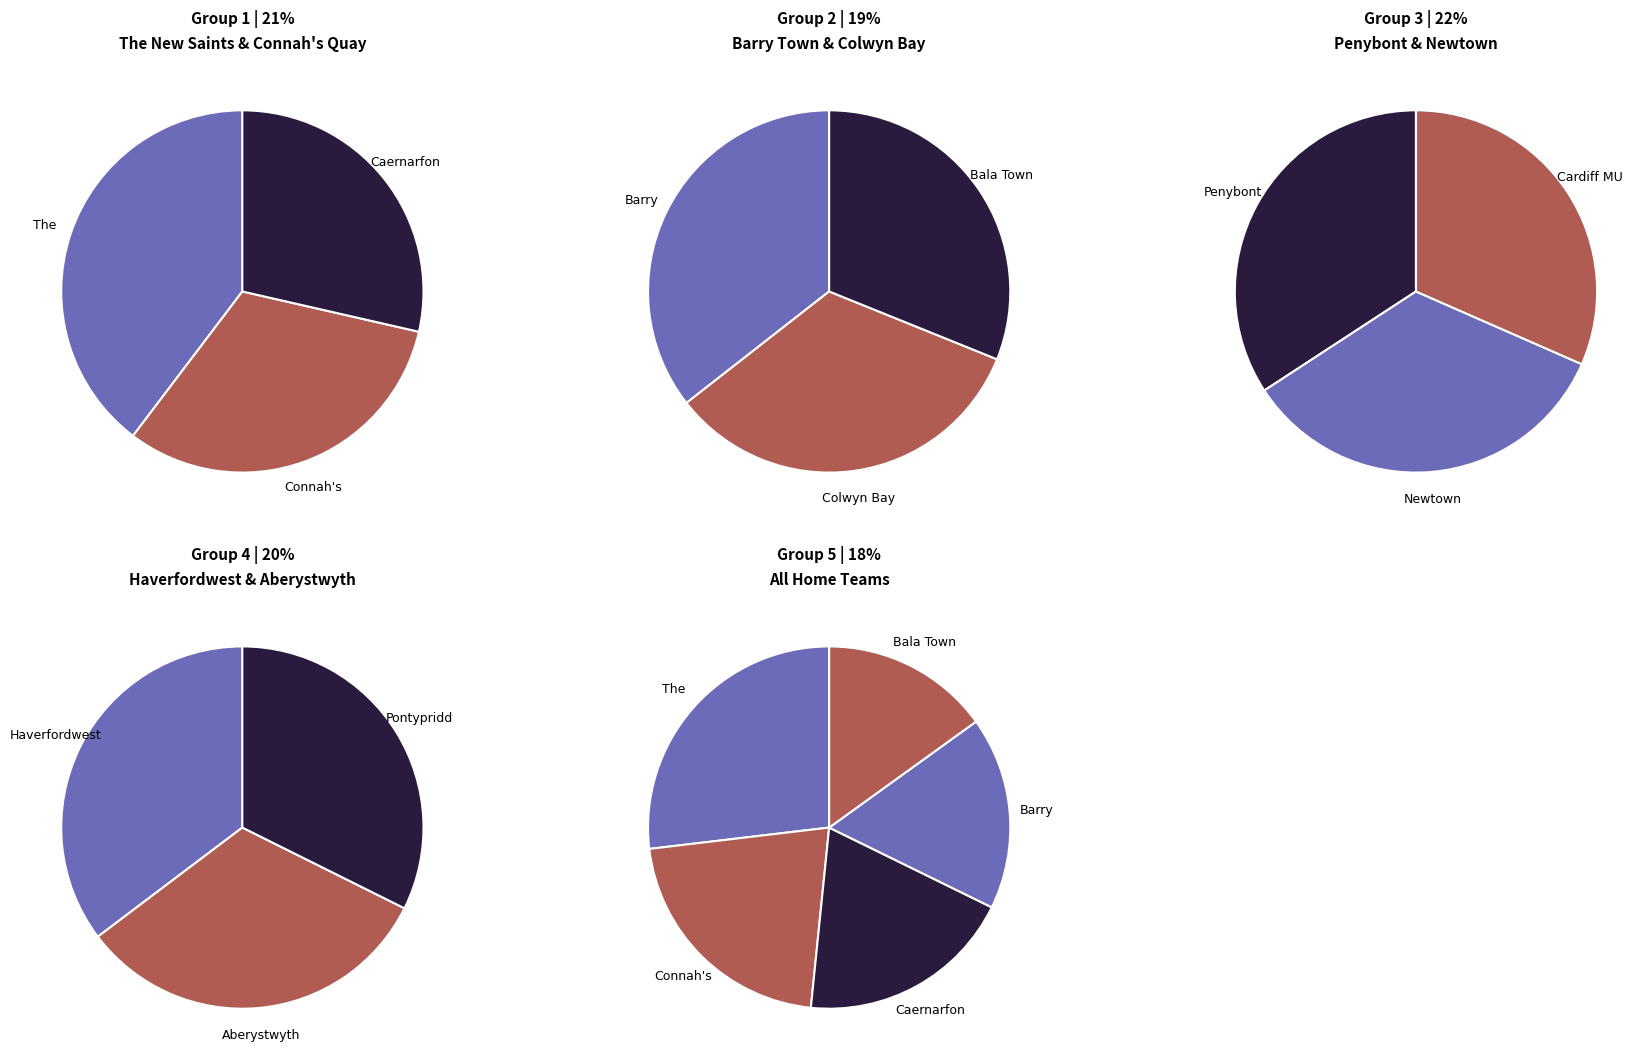

What is the change in value from Bala Town to Pontypridd Town AFC?

-3